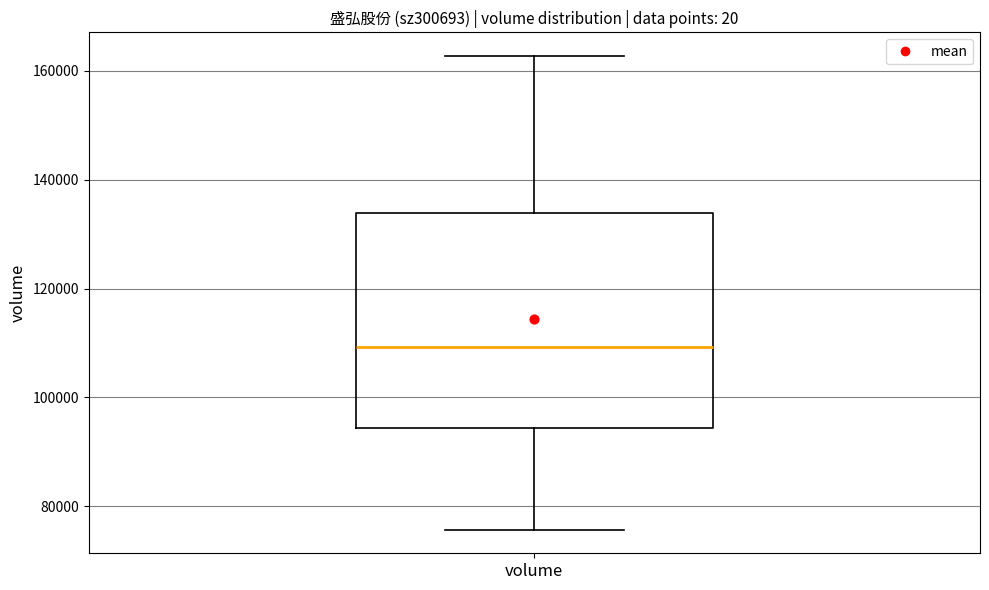

Transcribe this box plot: give where the median line is, the range the box spans, and where the two whiskers end, as read against the y-axis. The values are not printed on the chart, so give them approximately, as read against the axis.

median 110000, box 94000 to 134000, whiskers 76000 to 162000